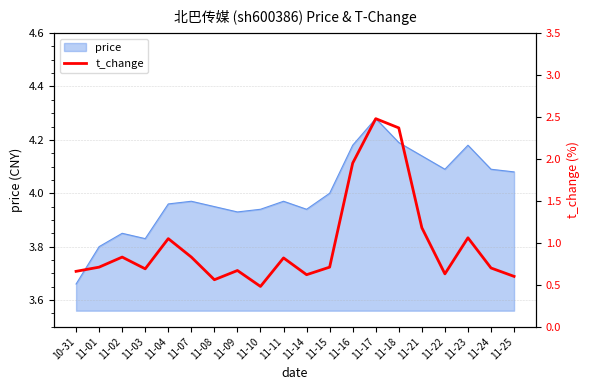

Where is the first local minimum?

11-03